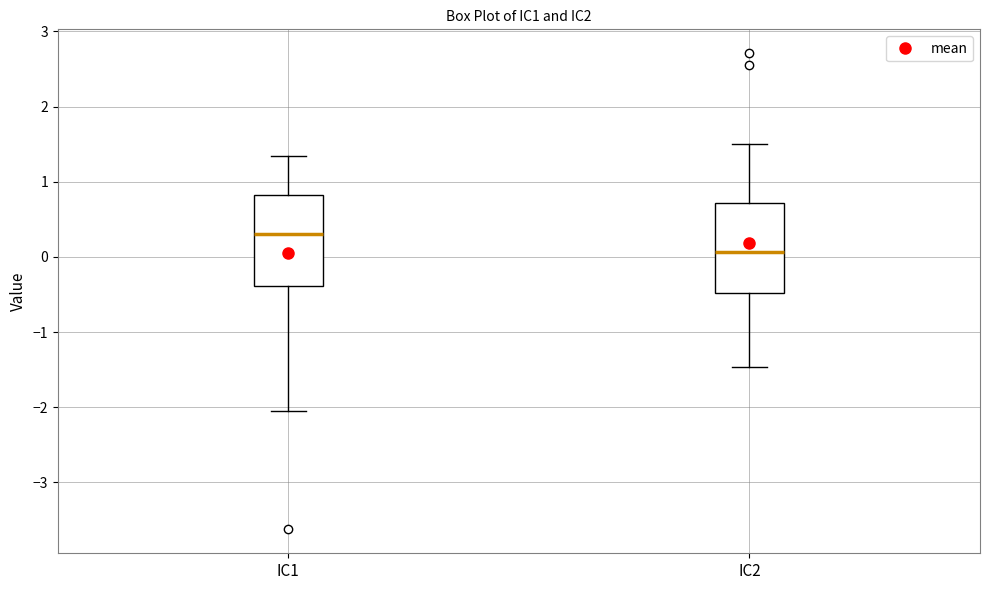

Which box's median line is the highest?

IC1